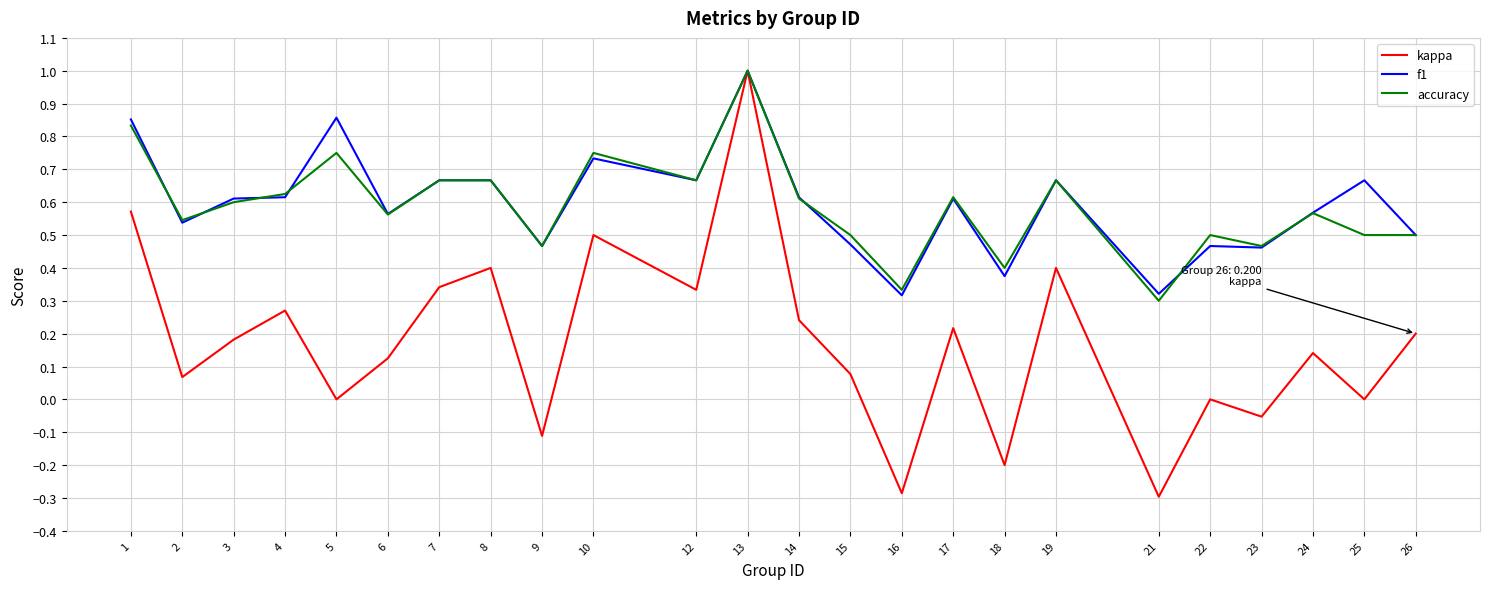

At which category is the sum across all series the highest?

13